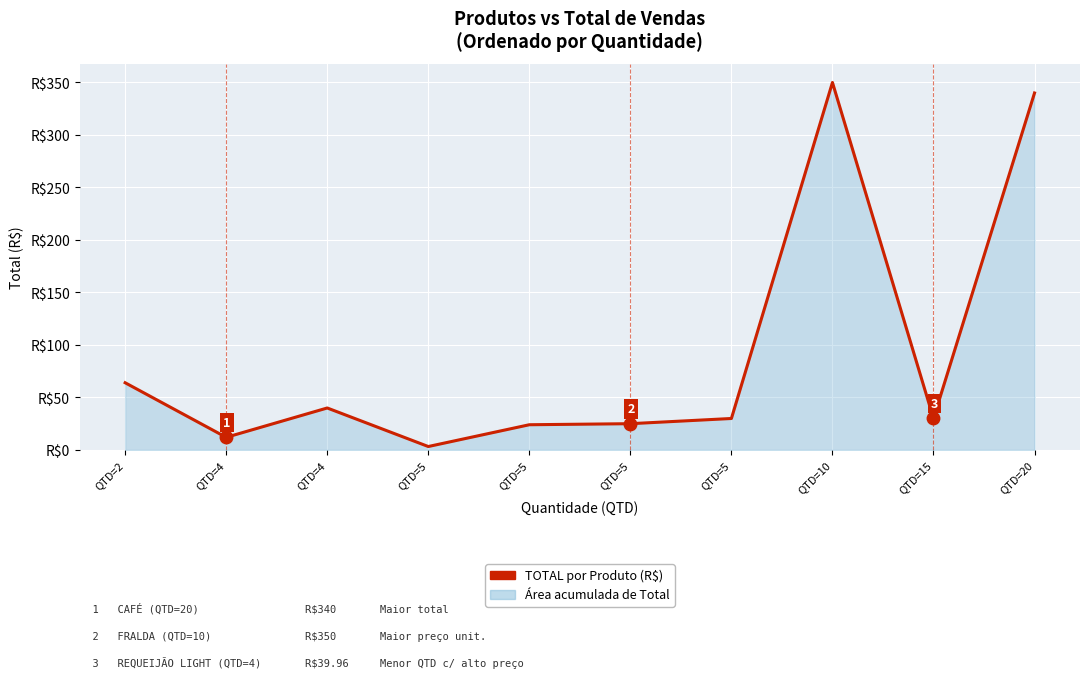

Does the chart have visible grid lines?

Yes